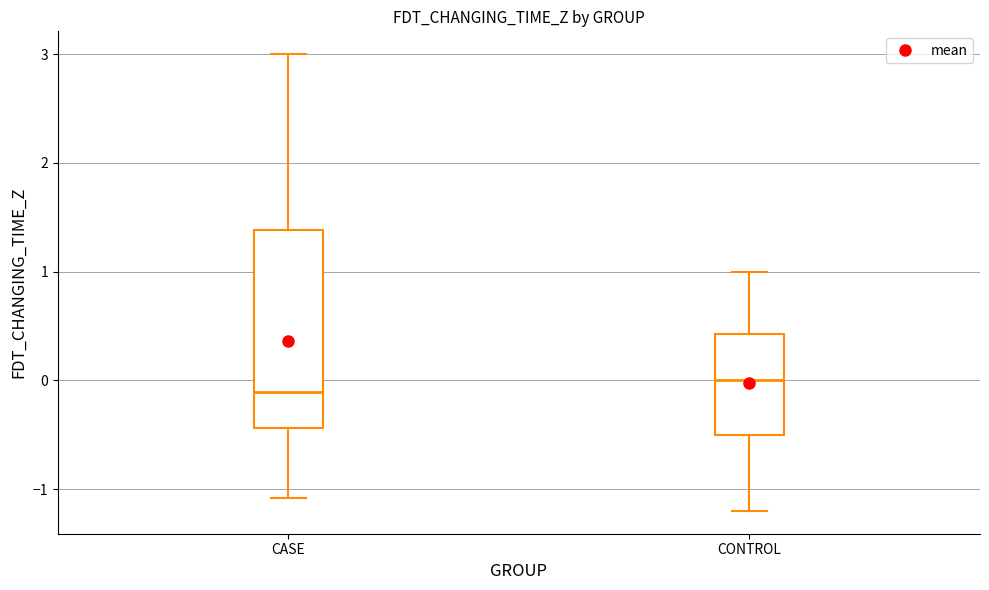

Reading left to right, transcribe this box plot: for each box, give where its median line is, the range the box spans, and where its two whiskers end, as read against the y-axis. The values are not printed on the chart, so give them approximately, as read against the axis.

CASE: median -0.1, box -0.4 to 1.4, whiskers -1.1 to 3.0
CONTROL: median 0.0, box -0.5 to 0.4, whiskers -1.2 to 1.0